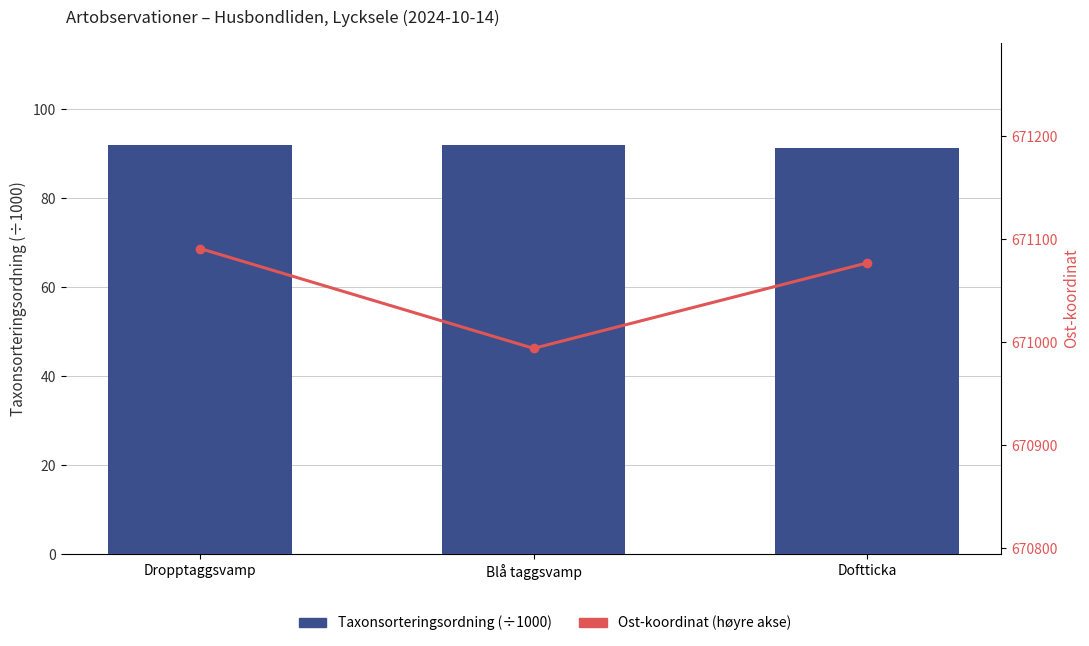

What is the spread (max minus min) of values at Doftticka?

670985.7